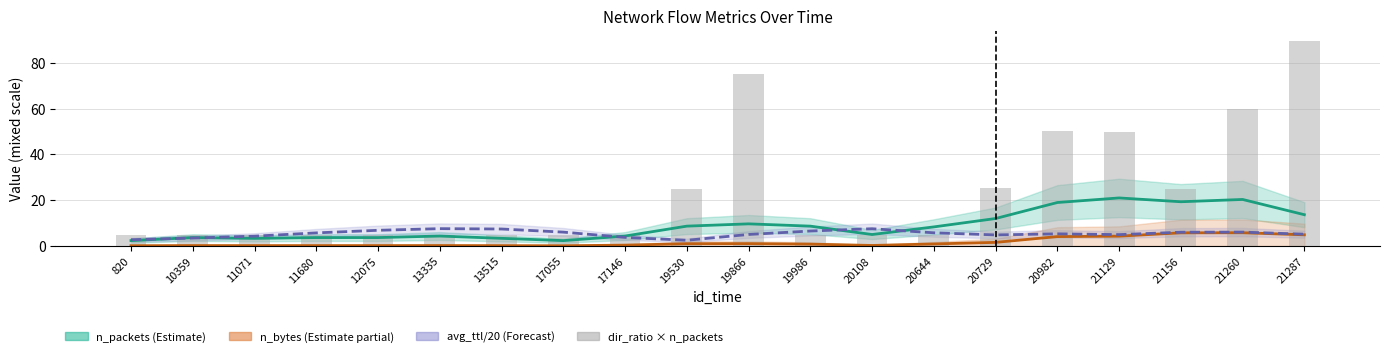

What is the average value of the n_bytes (Estimate partial) series?

1.6